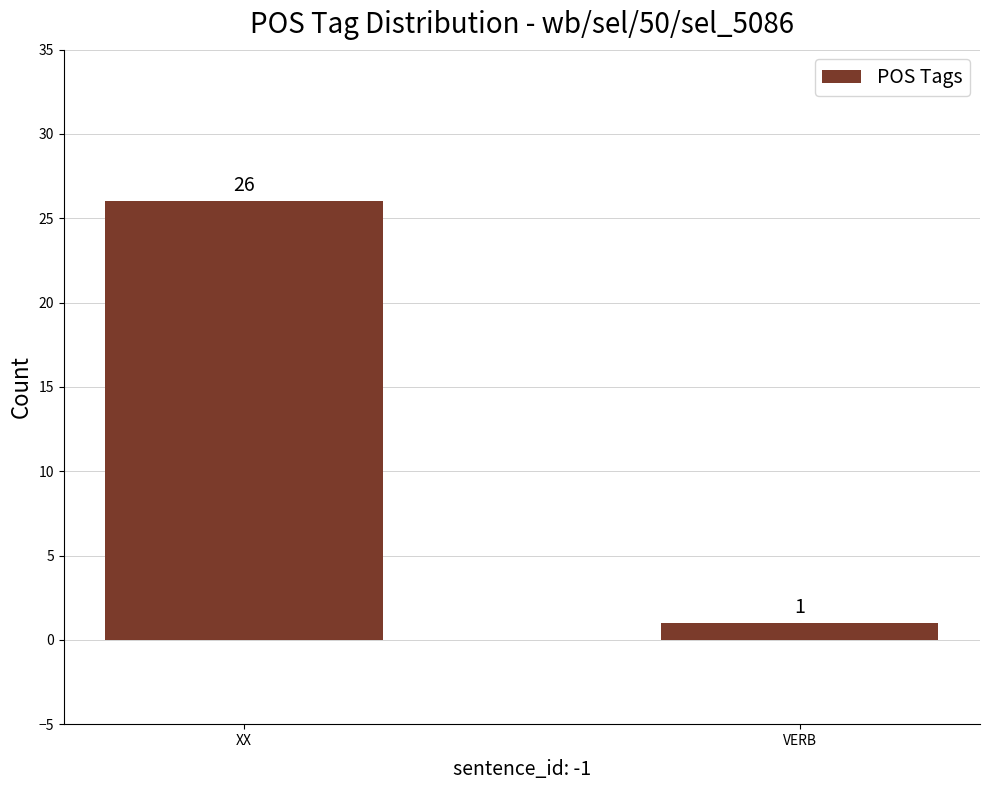

What is the ratio of the value at XX to the value at VERB?

26.0